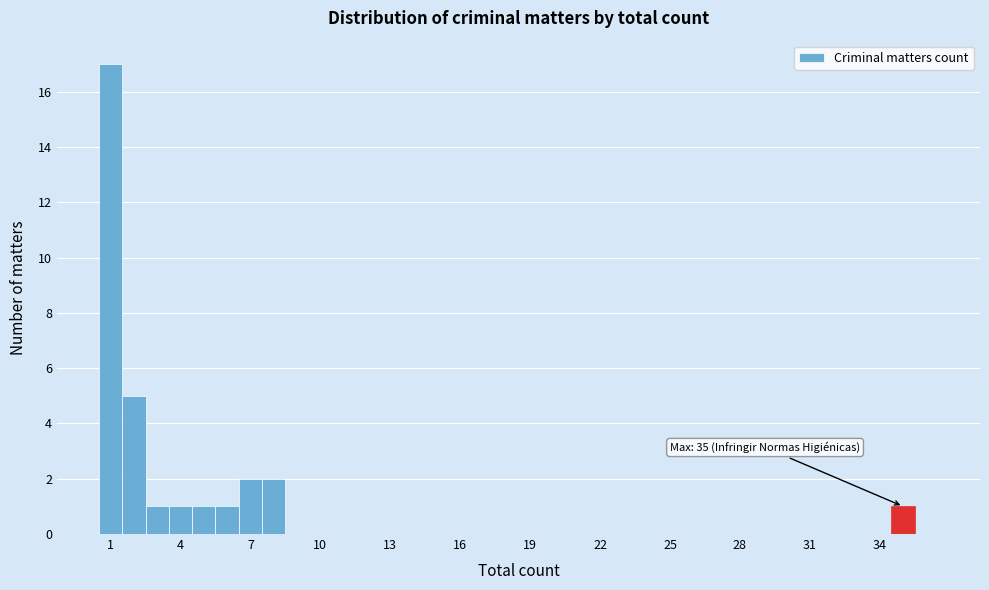

Around what value on the x-axis is the tallest bar? Give the approximate position of its centre, as read against the axis.

1.0